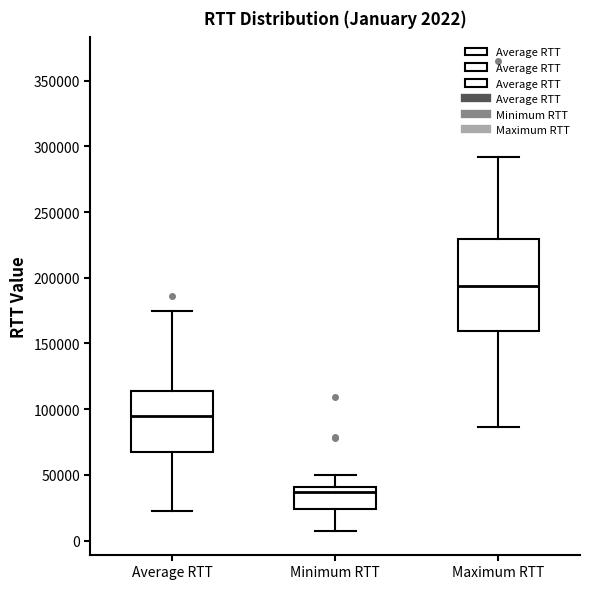

Which box has the lowest median line?

Minimum RTT